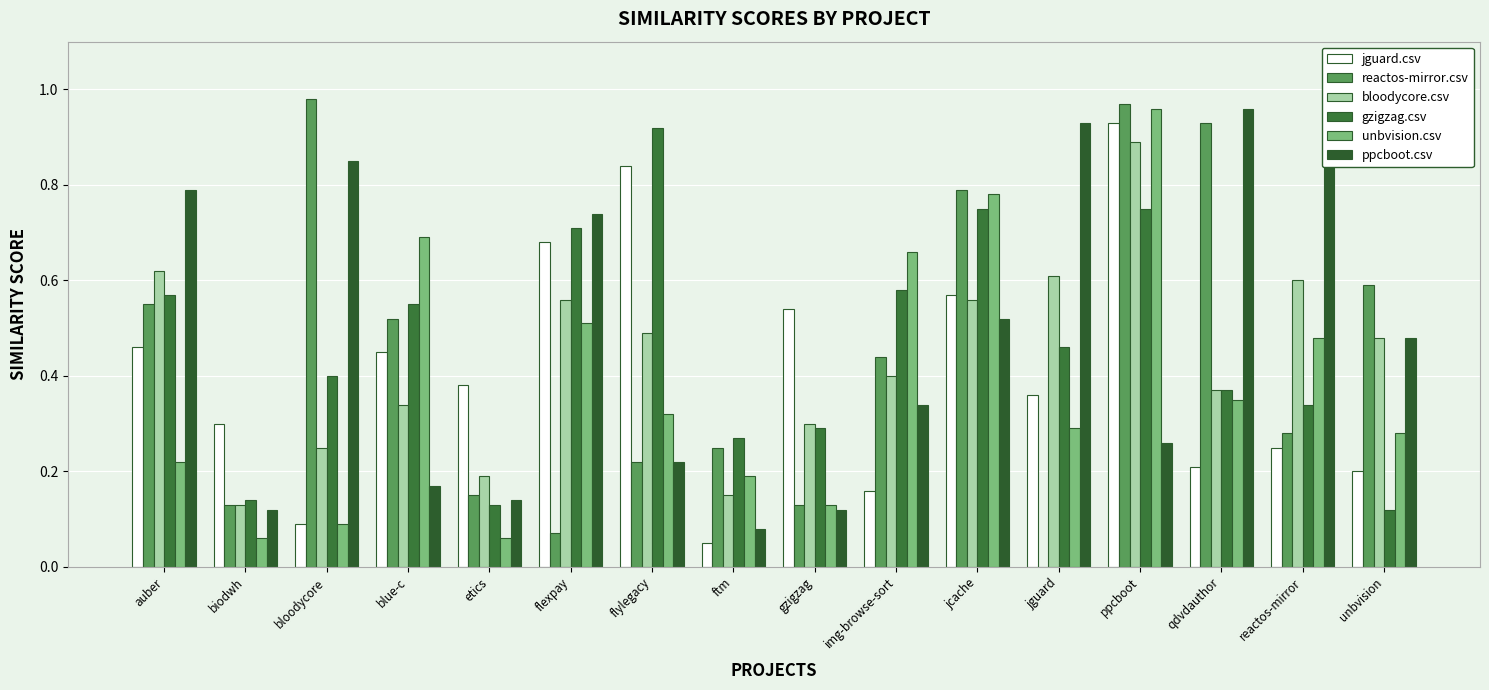

How many bars are there in each group?

6